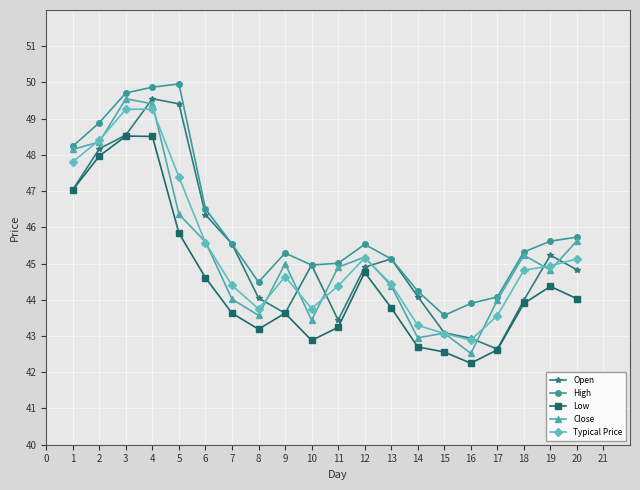

What is the difference between the second highest and minimum values in the High series?

6.3